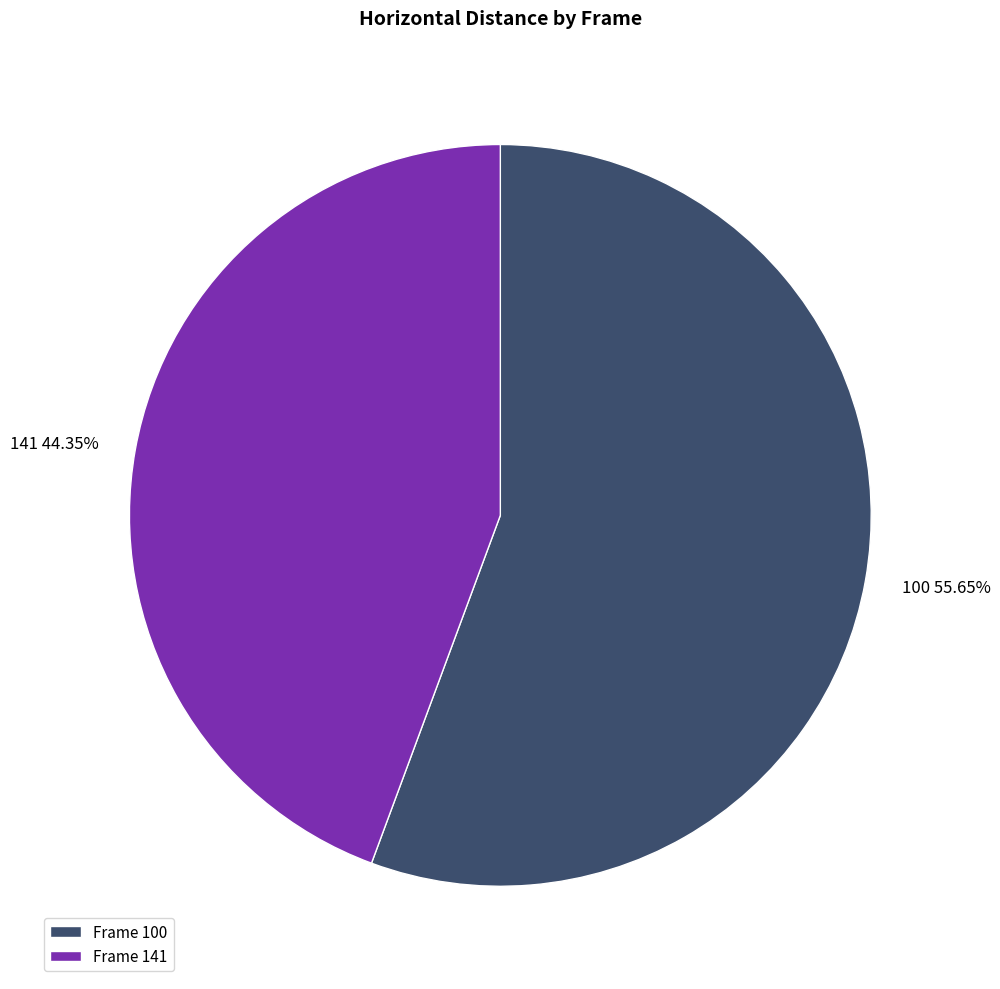

What is the smallest slice in the pie chart?

141